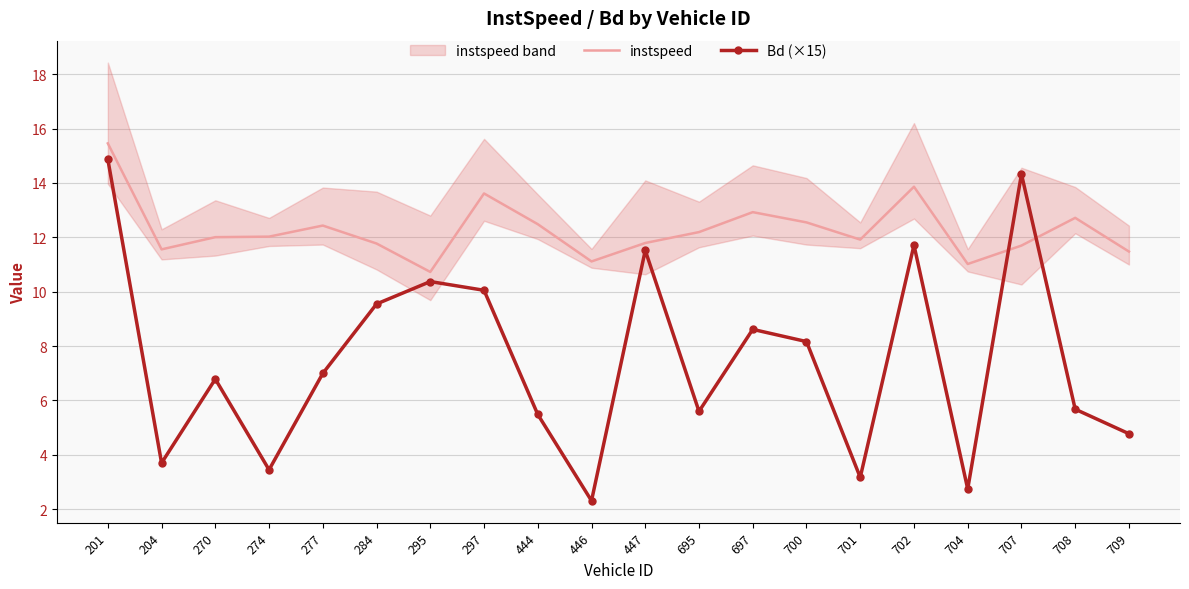

Is the value of Bd (×15) at 447 greater than the value of instspeed at 201?

No